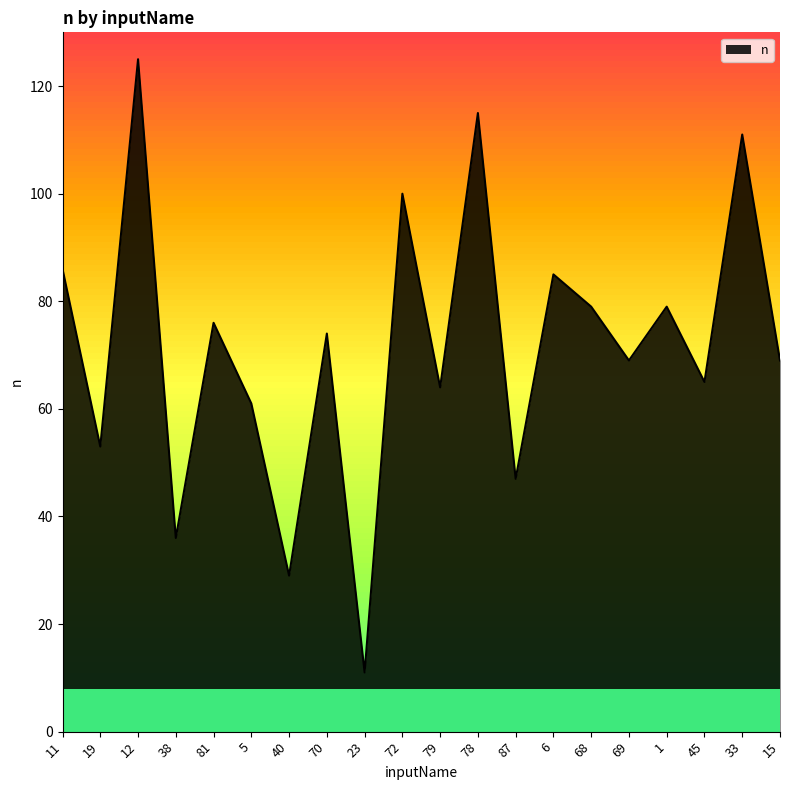

What is the sum of all values?

1434